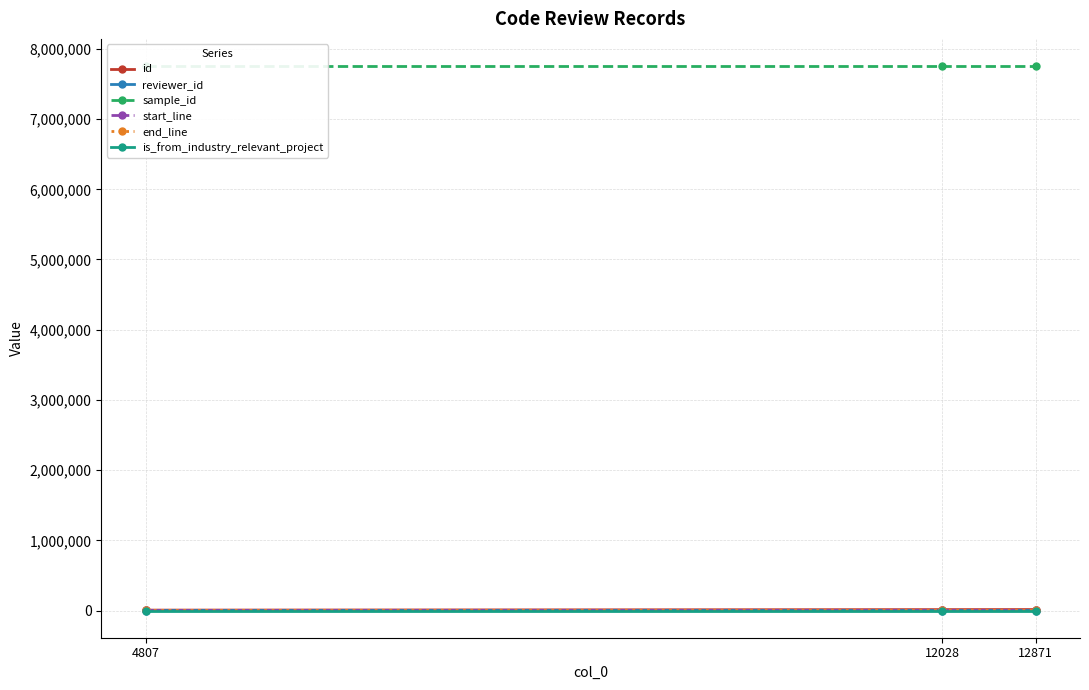

At how many categories does at least one series exceed 393721?

3